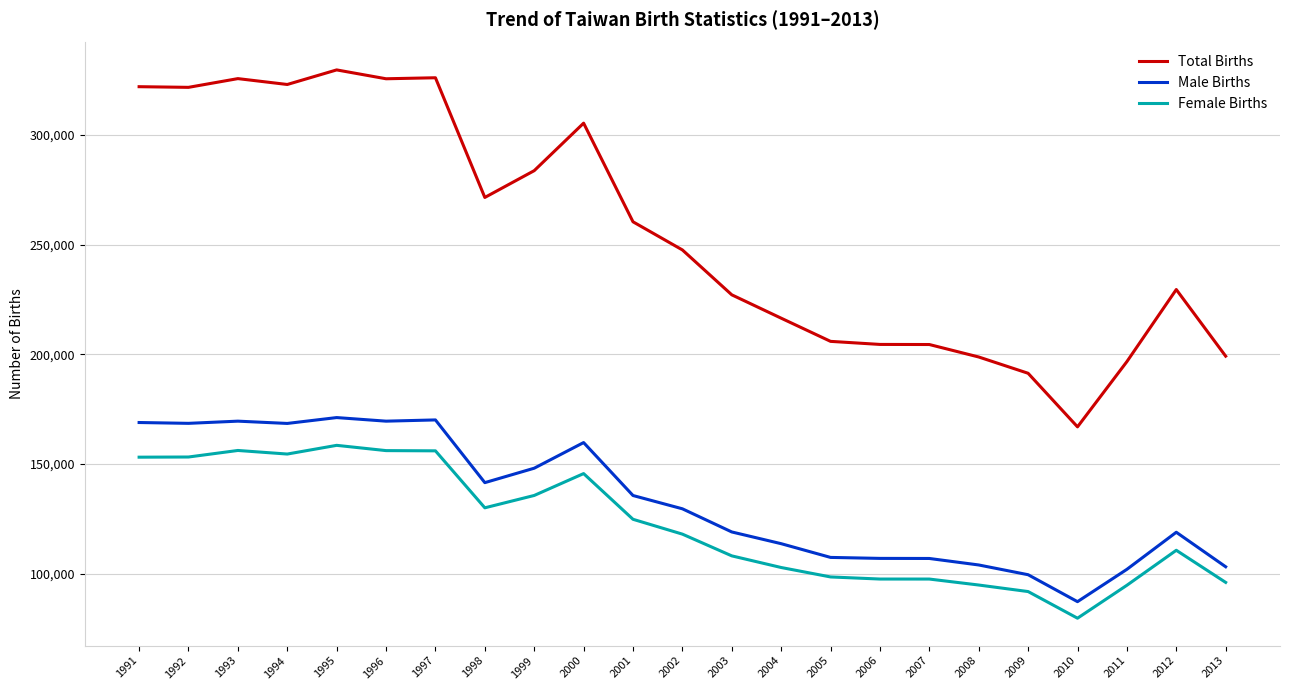

Which category has the lowest value across all series?

2010